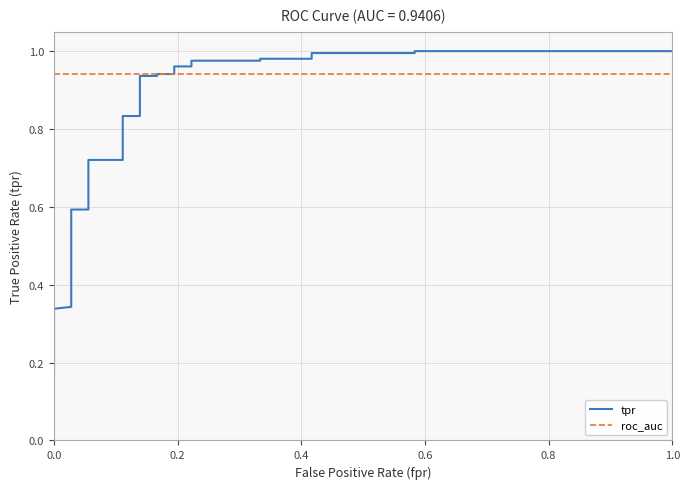

How many times do tpr and roc_auc cross each other?

1